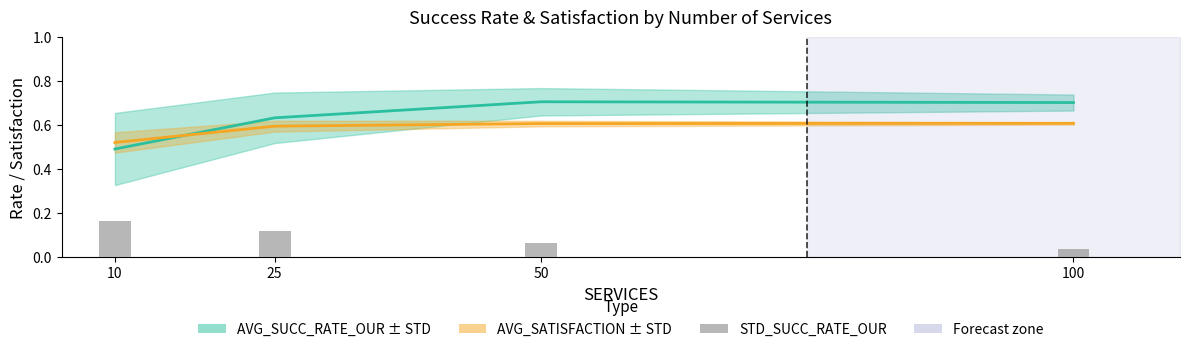

How many bars are there in total?

4